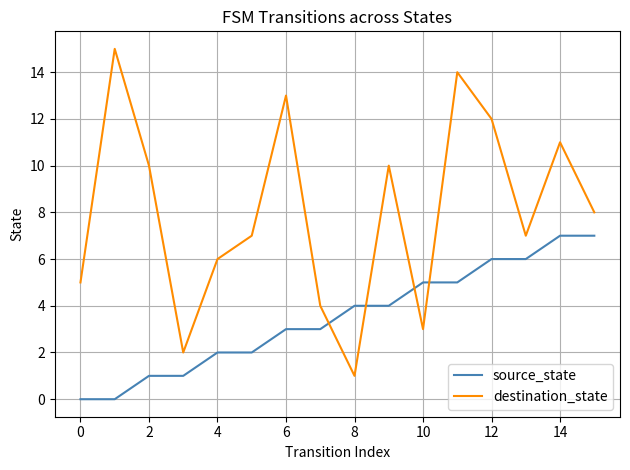

What is the minimum value for destination_state?

1